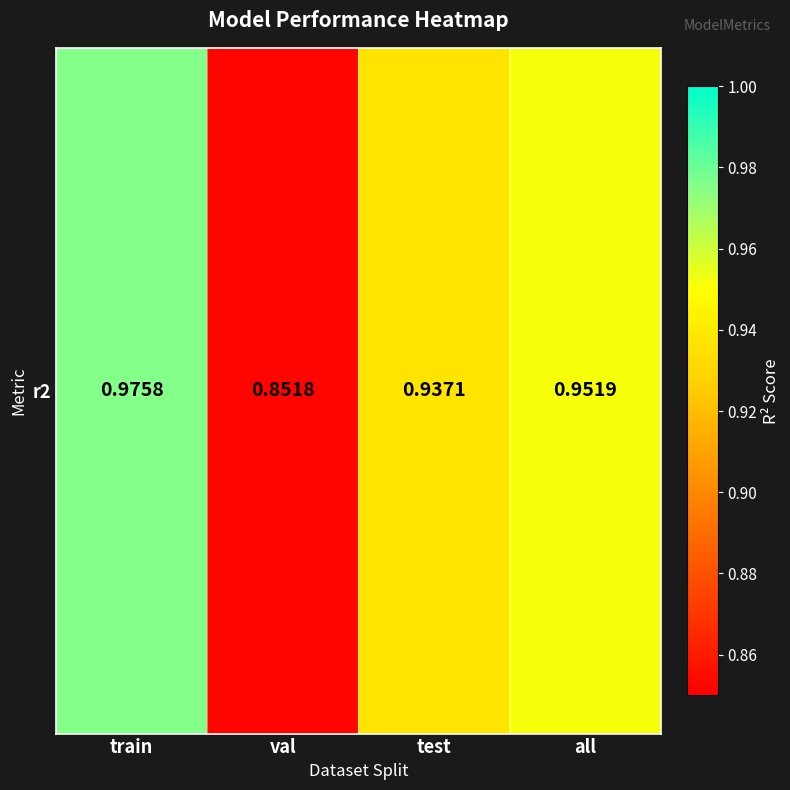

Count the values in the range 0 to 1.

4